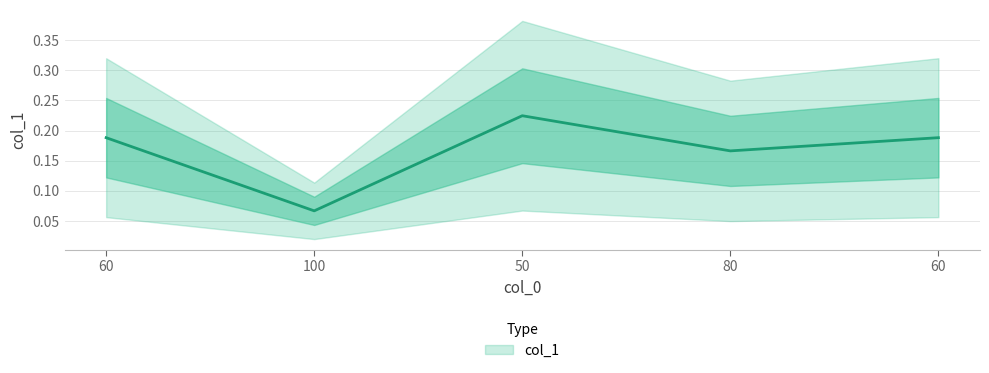

Is it true that the value at 50 is 0.1?

False